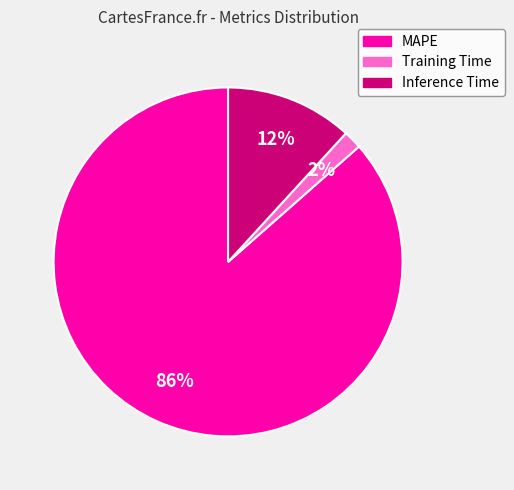

True or false: Training Time accounts for 8% of the total.

False